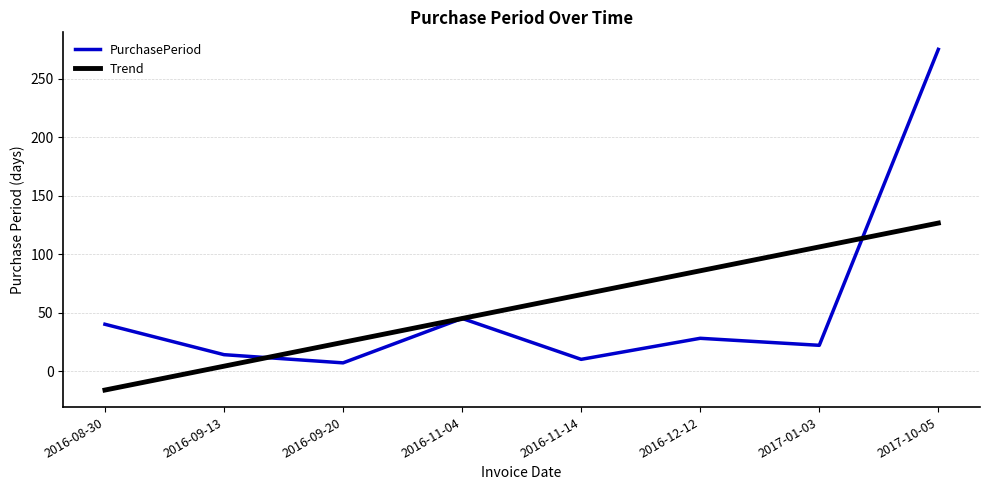

Rank the series at 2016-12-12 from lowest to highest value.

PurchasePeriod, Trend